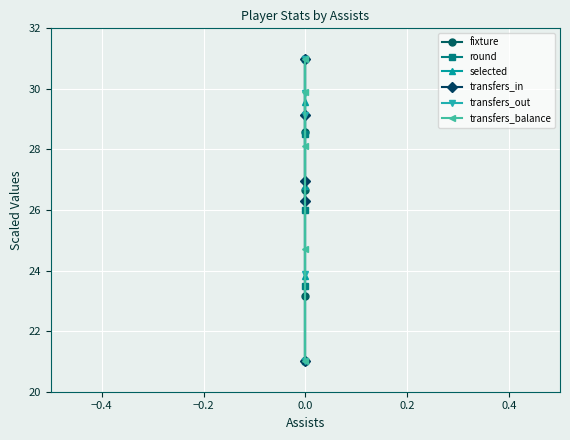

Is it true that selected equals 32.8 at 0.0?

False